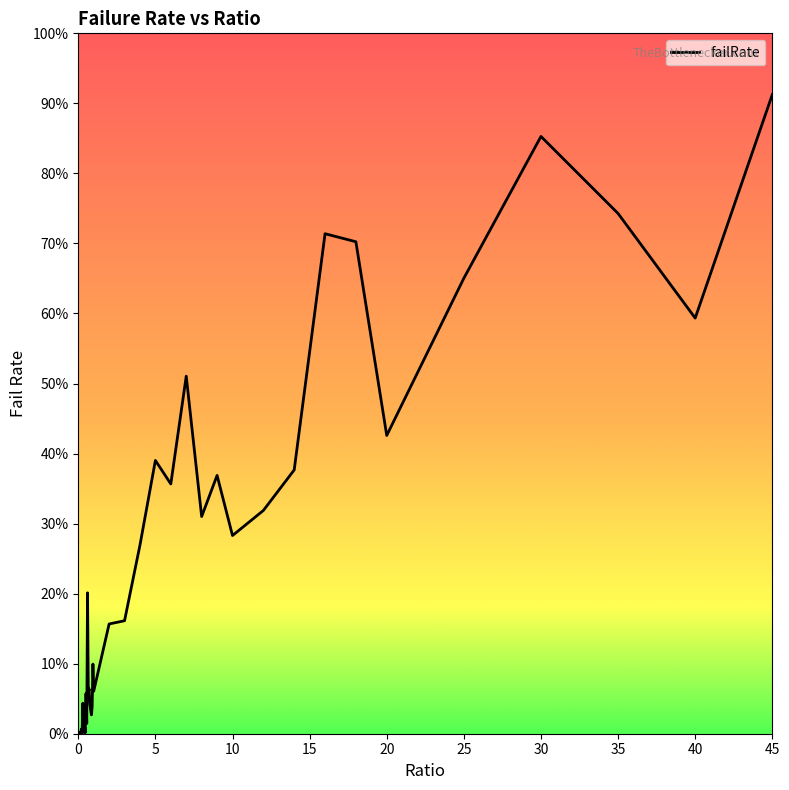

What is the sum of all values?

9.9